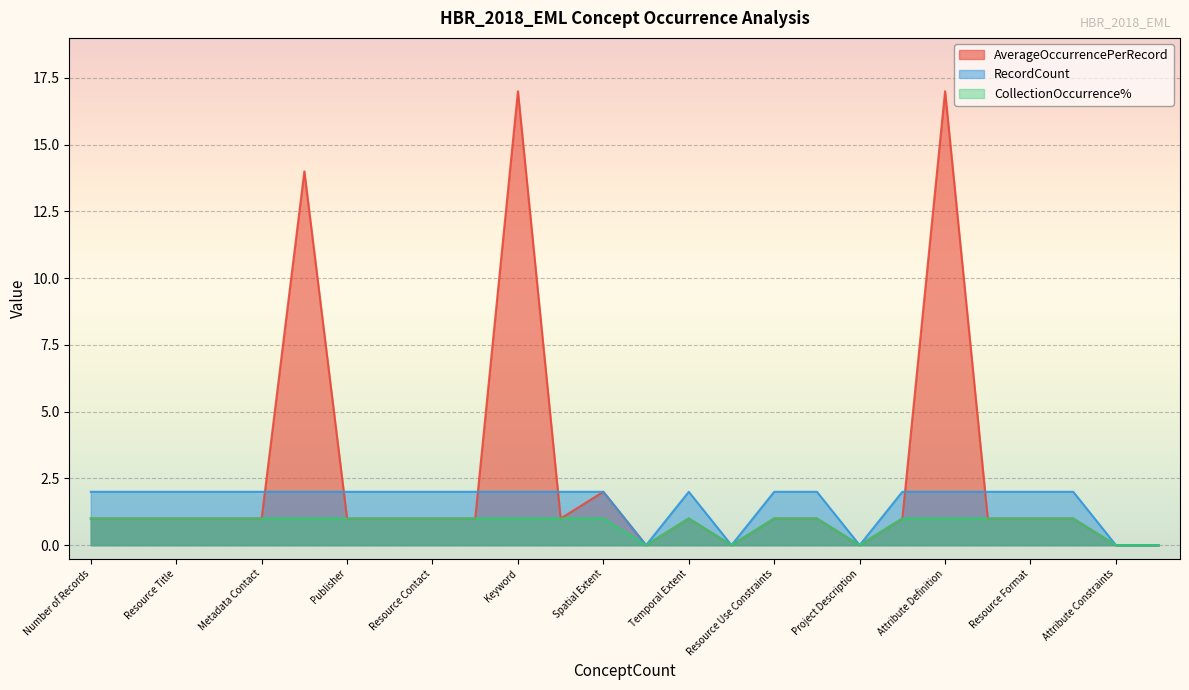

Count the number of categories in the chart.

26